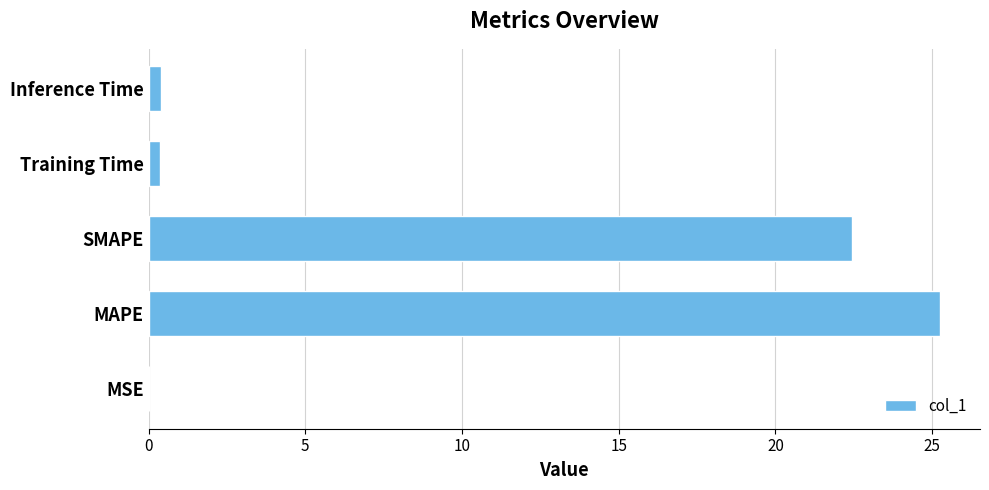

True or false: the data shows 14.0 at MAPE.

False